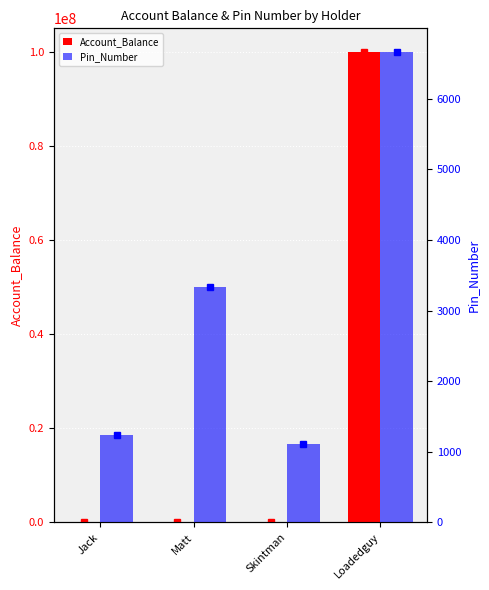

Which series has the largest total across all categories?

Account_Balance